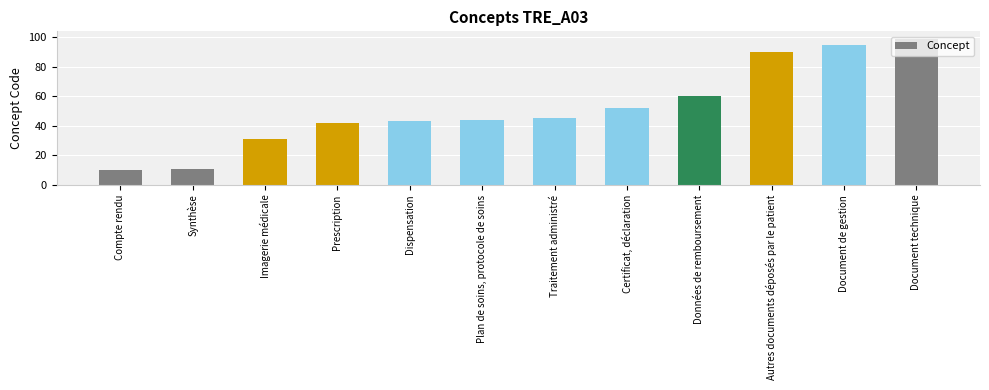

Which has a higher value, Plan de soins, protocole de soins or Dispensation?

Plan de soins, protocole de soins